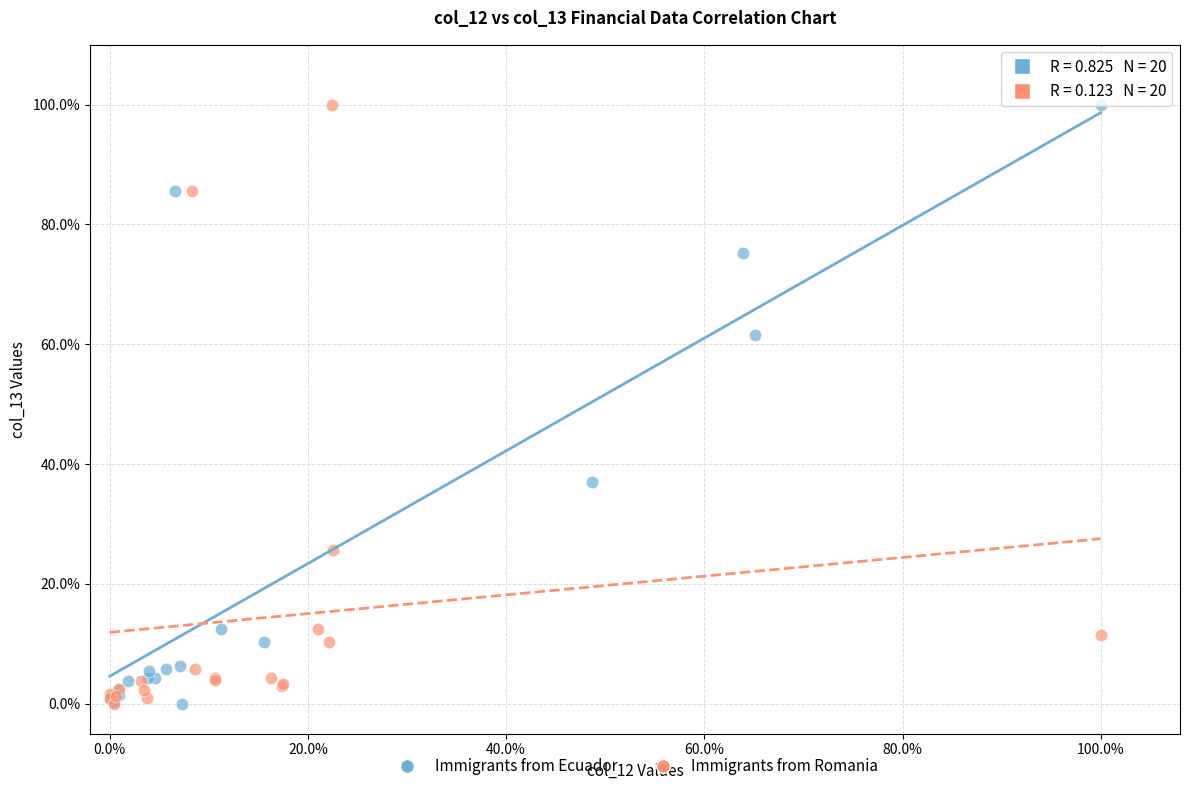

What are all the series names shown in the legend?

Immigrants from Ecuador, Immigrants from Romania